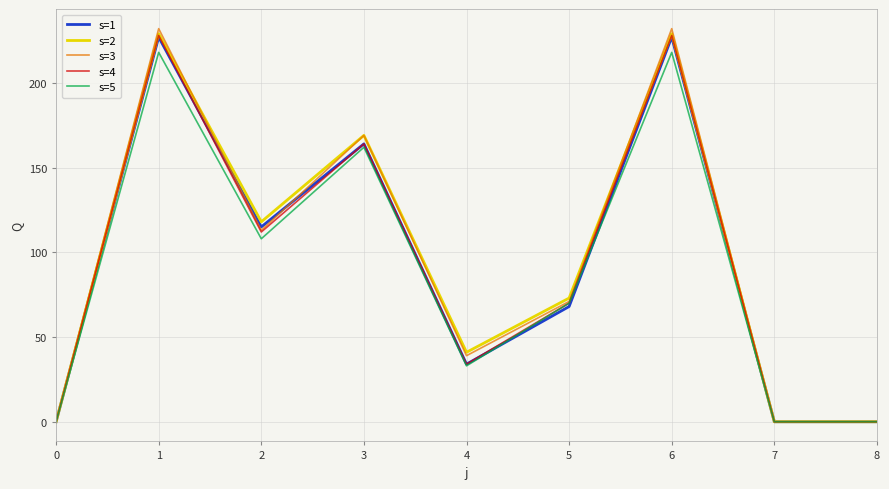

What is the total value across all series at 3?

828